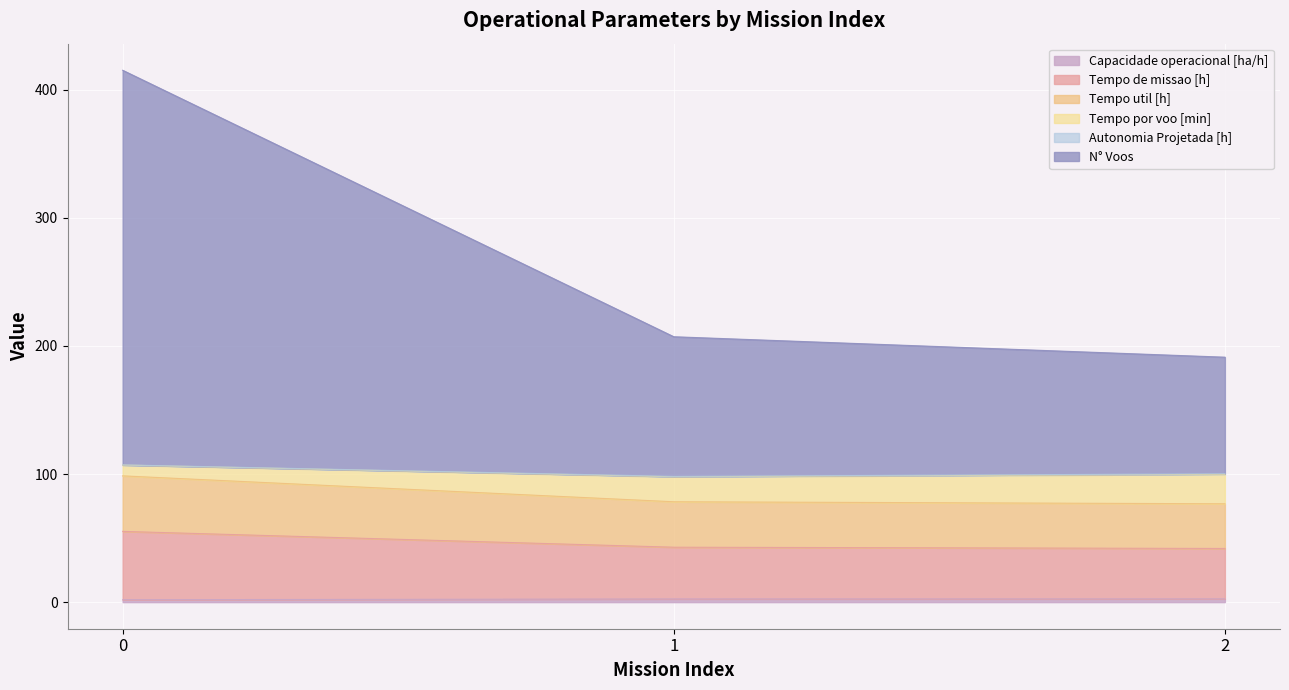

What is the greatest value displayed?

415.1